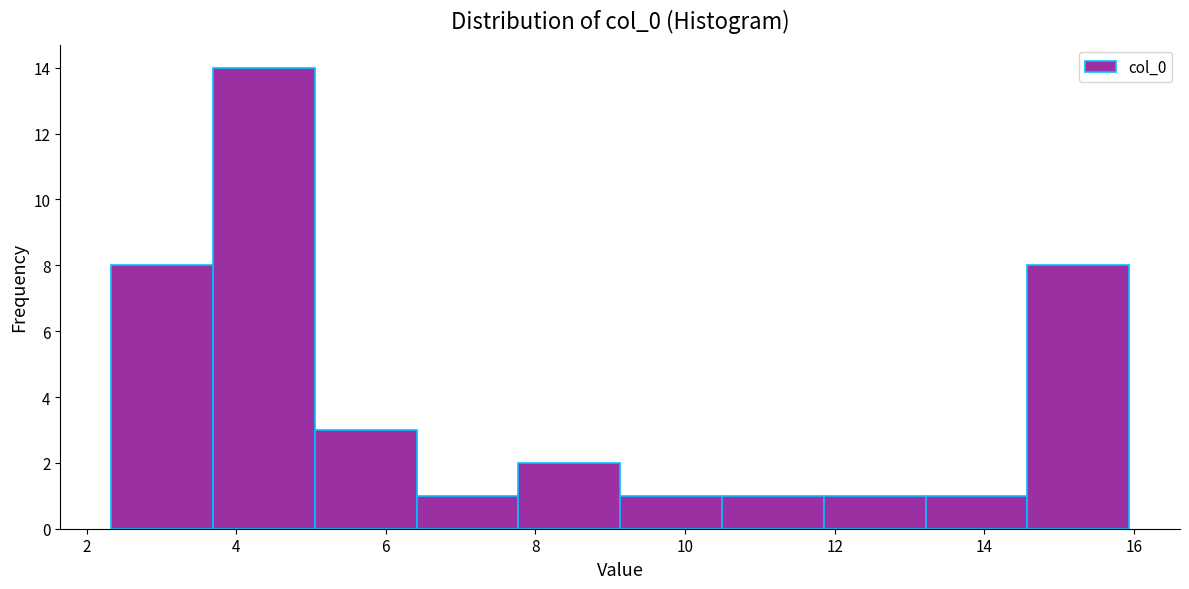

Reading left to right, list every bar in this chart as the range it spans on the x-axis followed by its height. Neither the bar edges nor the heights are printed on the chart, so give them approximately, as read against the axes.

2.4 to 3.6: 8
3.6 to 5.0: 14
5.0 to 6.4: 3
6.4 to 7.8: 1
7.8 to 9.2: 2
9.2 to 10.4: 1
10.4 to 11.8: 1
11.8 to 13.2: 1
13.2 to 14.6: 1
14.6 to 16.0: 8